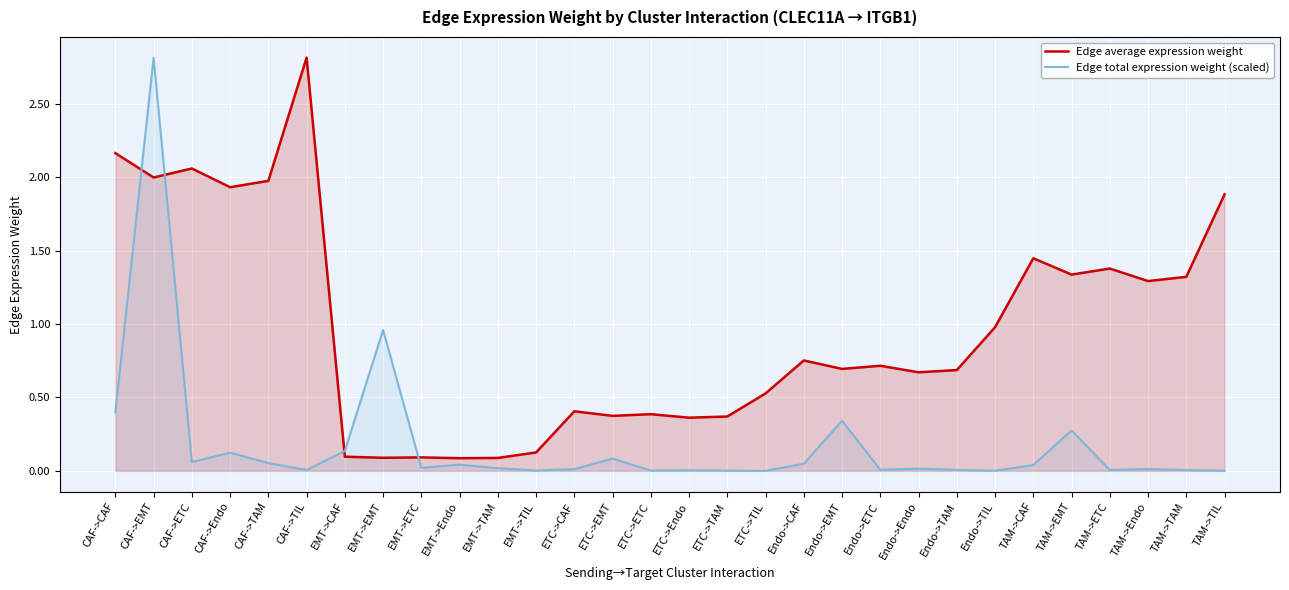

Between ETC->TIL and Endo->Endo, which series saw the biggest shift?

Edge average expression weight